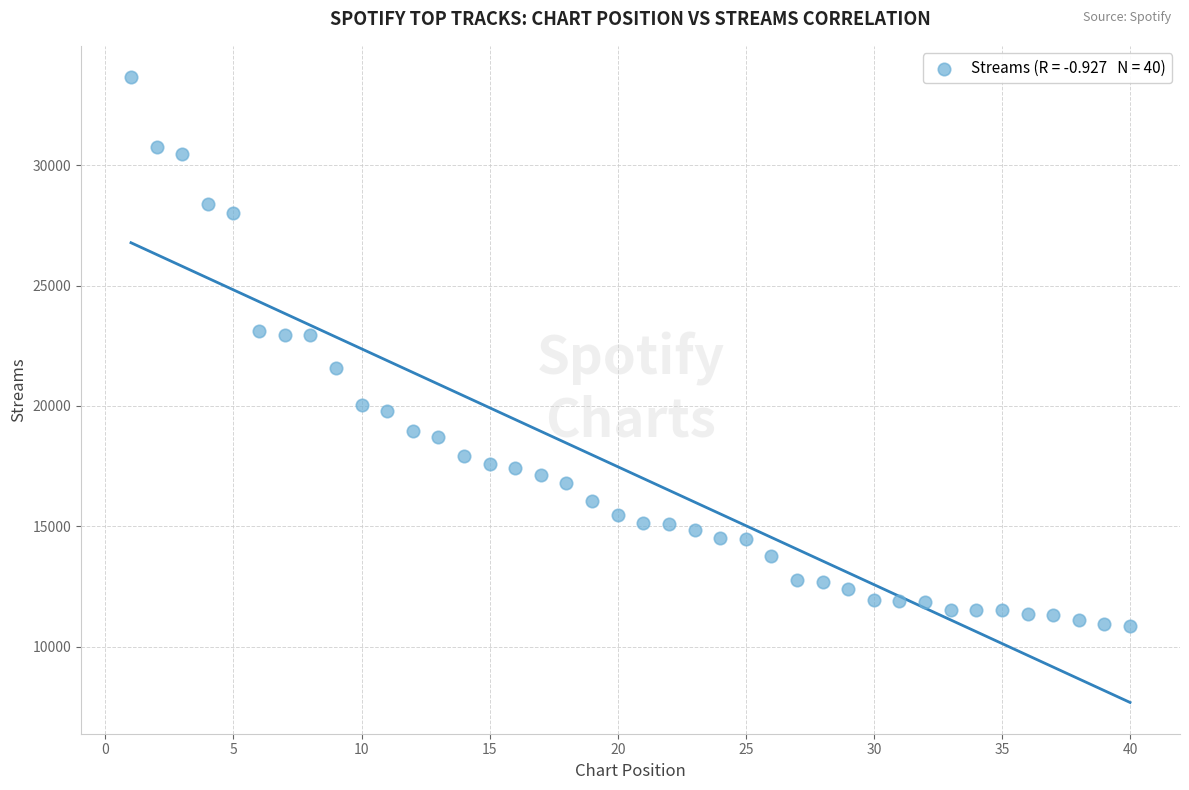

What is the range of Y values (max minus min)?

22789